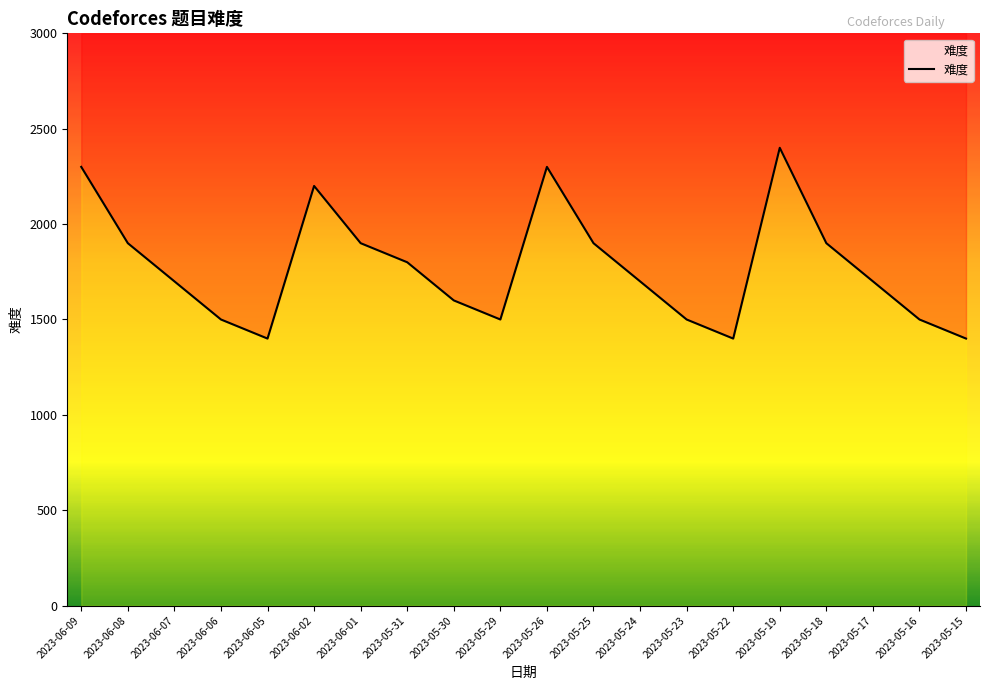

Where is the data nearest to the value 1900?

2023-06-08